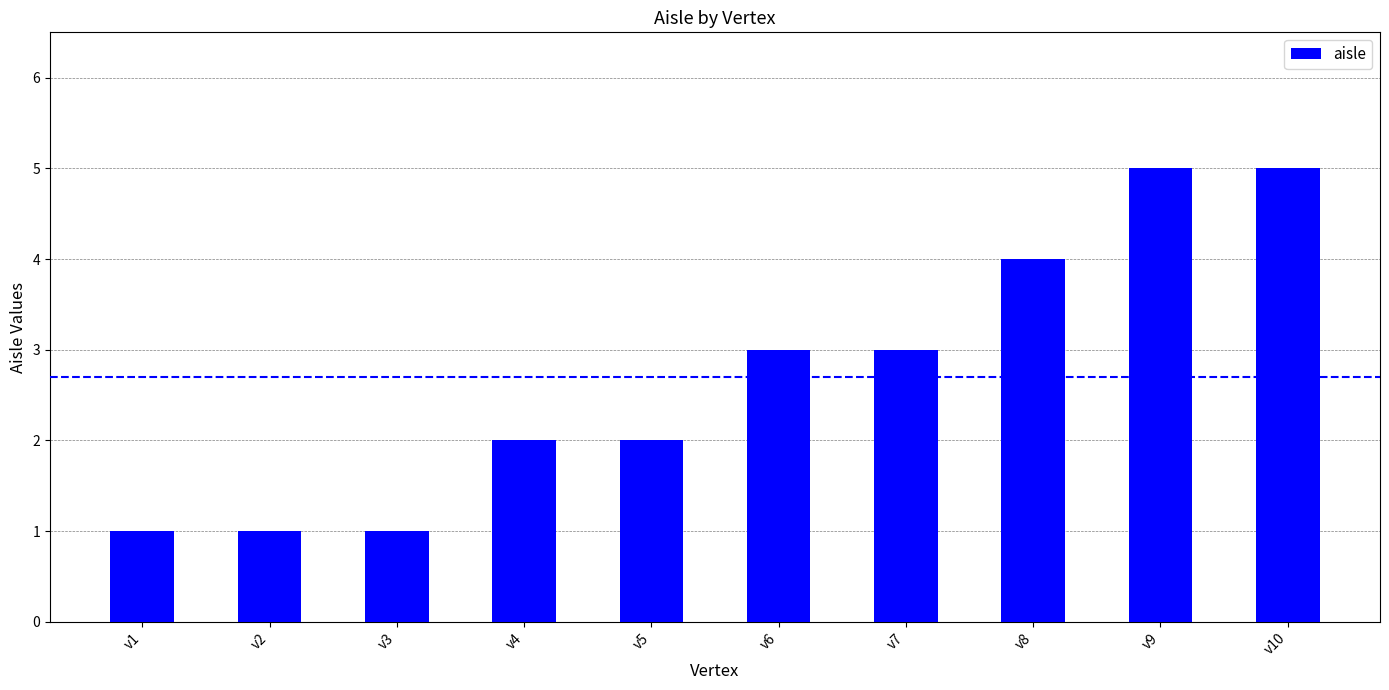

What is the difference between the maximum and minimum values?

4